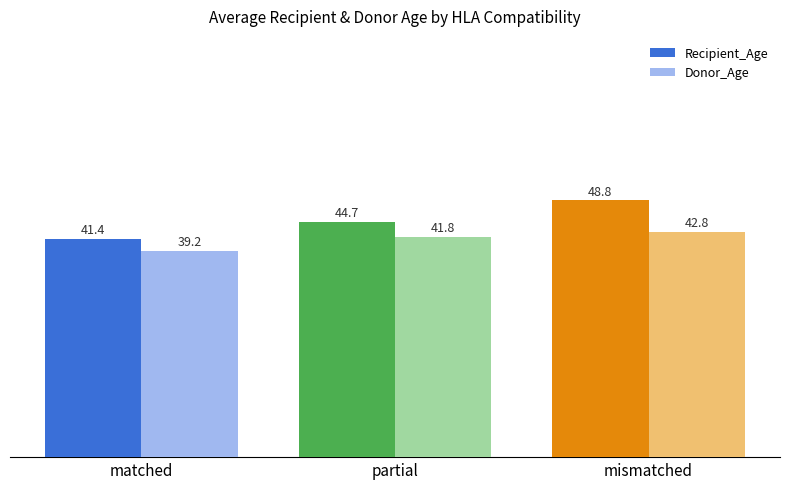

What is the minimum value for Donor_Age?

39.2